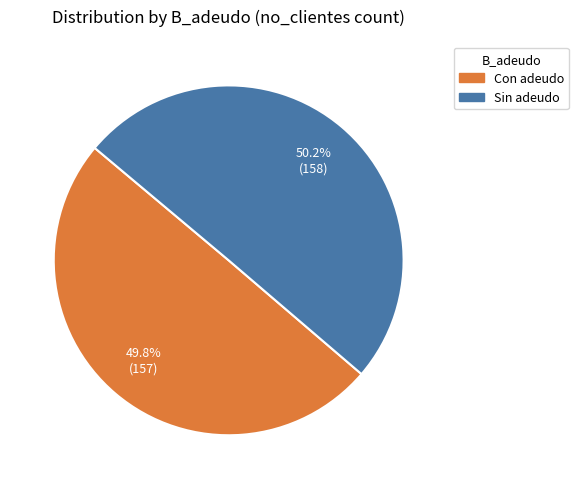

Is there a majority slice in this chart?

Yes